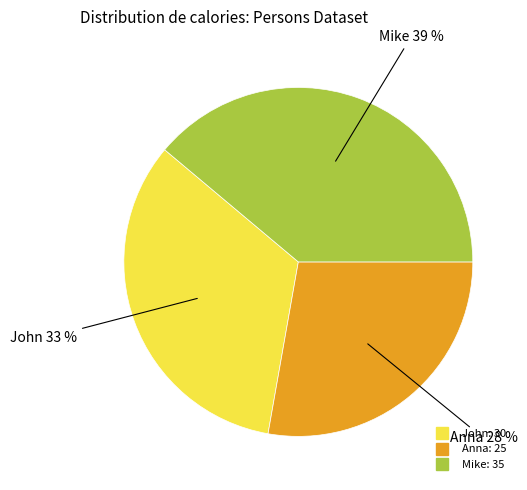

To the nearest percent, what is the combined percentage of John and Mike?

72%